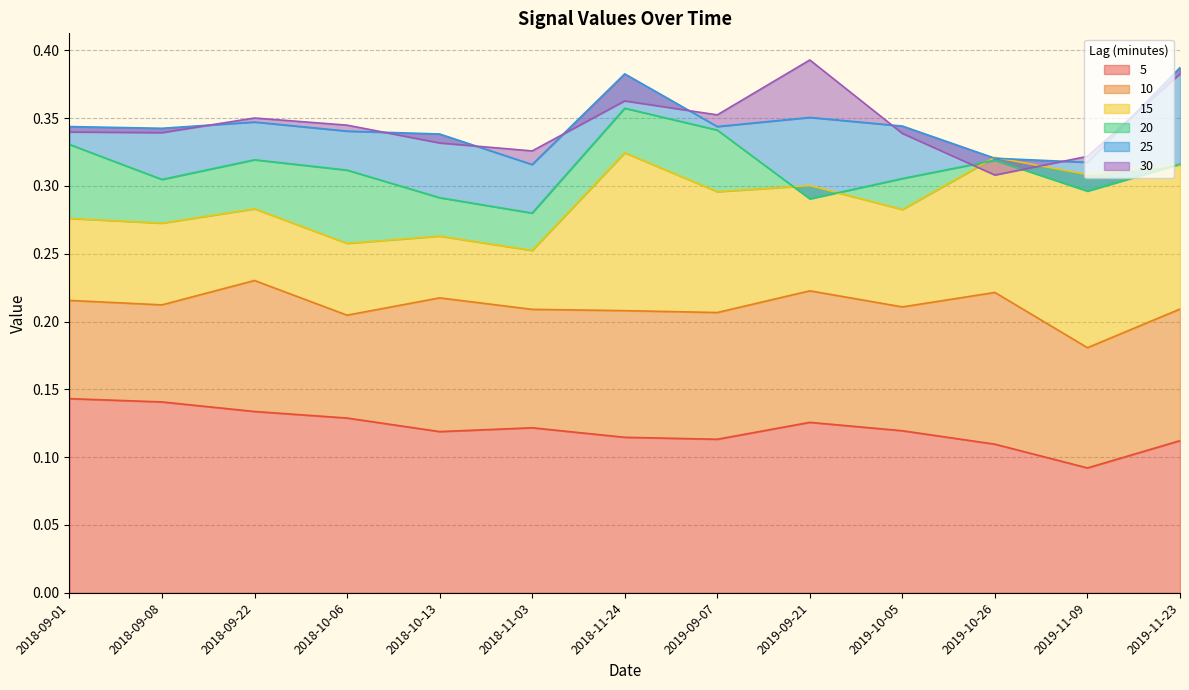

Where is 30 nearest to the value 0?

2019-10-26